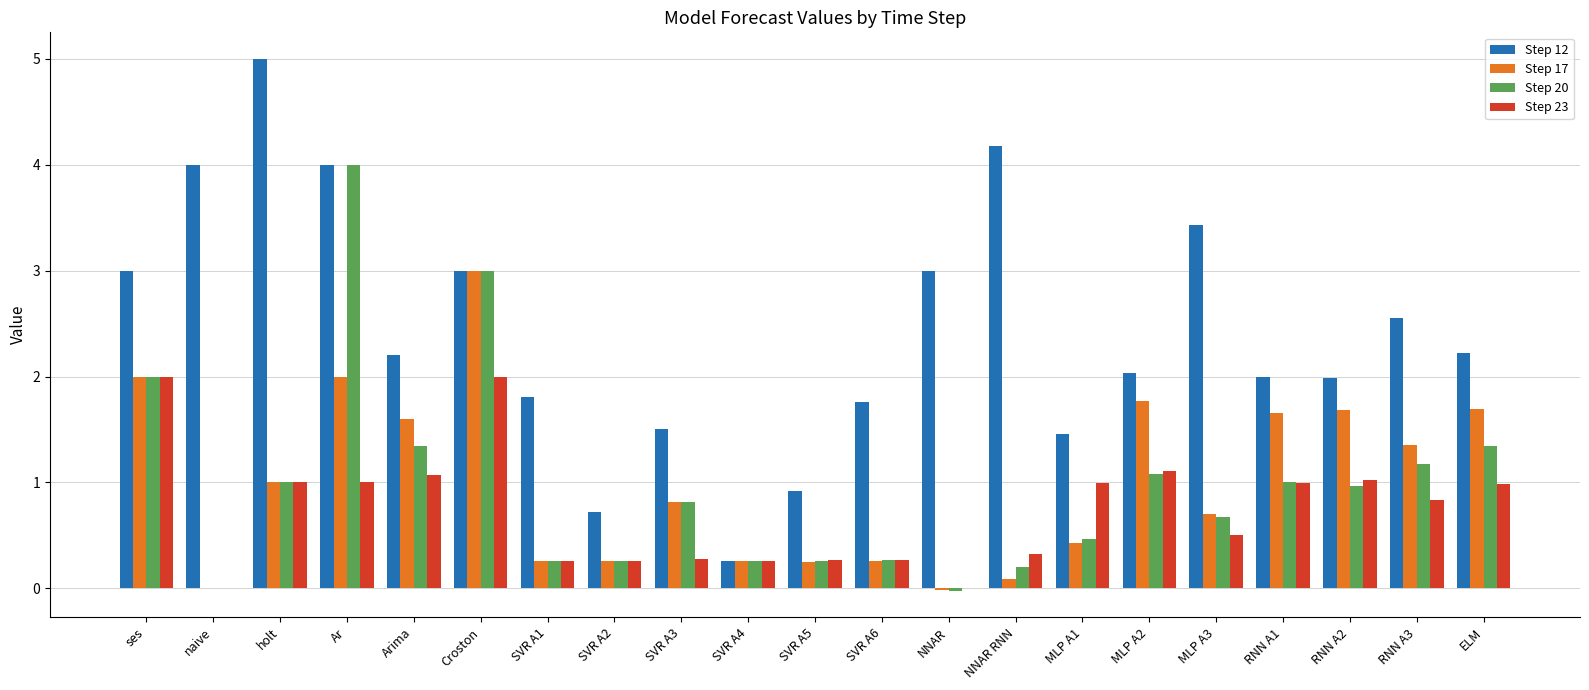

What is the highest value of the Step 12 series?

5.0